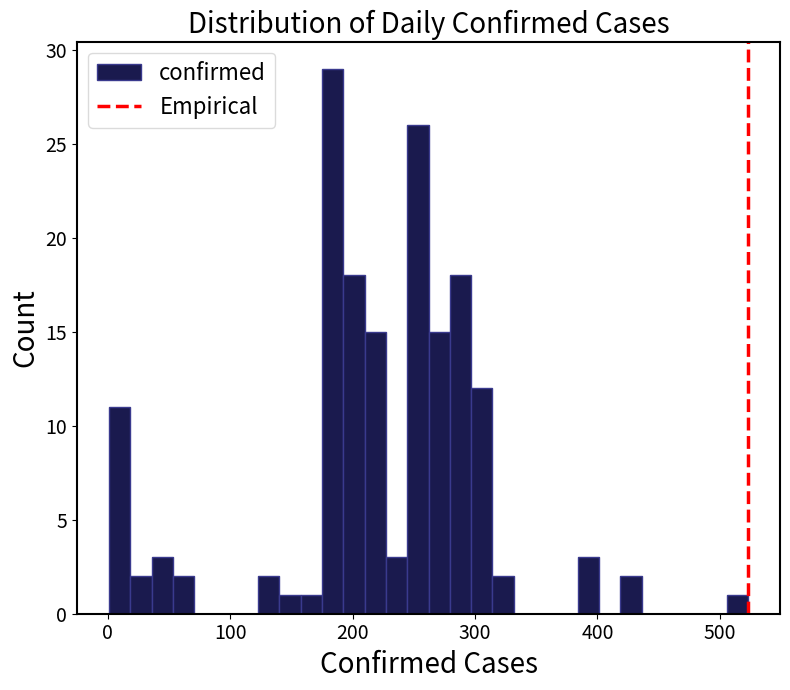

Around what value on the x-axis is the tallest bar? Give the approximate position of its centre, as read against the axis.

180